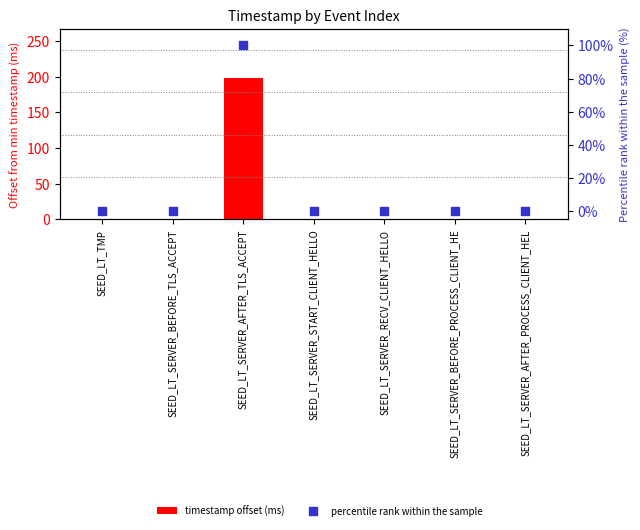

Which series has the largest Y range (max minus min)?

timestamp offset (ms)